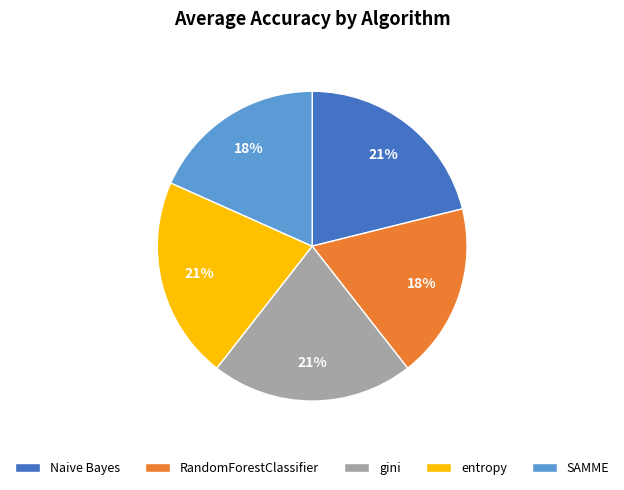

To the nearest percent, what is the combined percentage of RandomForestClassifier and entropy?

39%